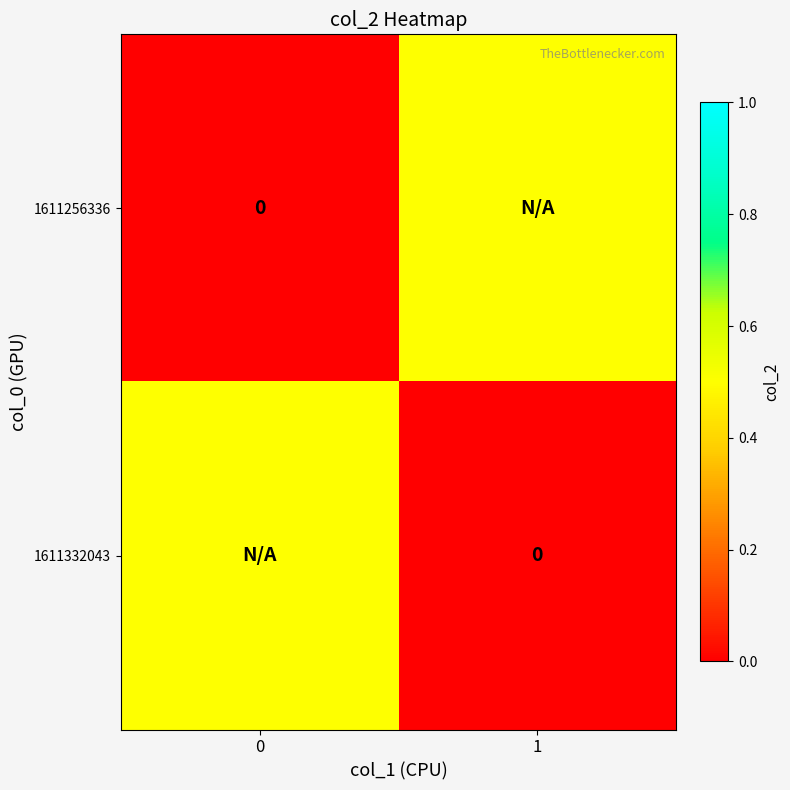

Between 0 and 1, which is larger?

1